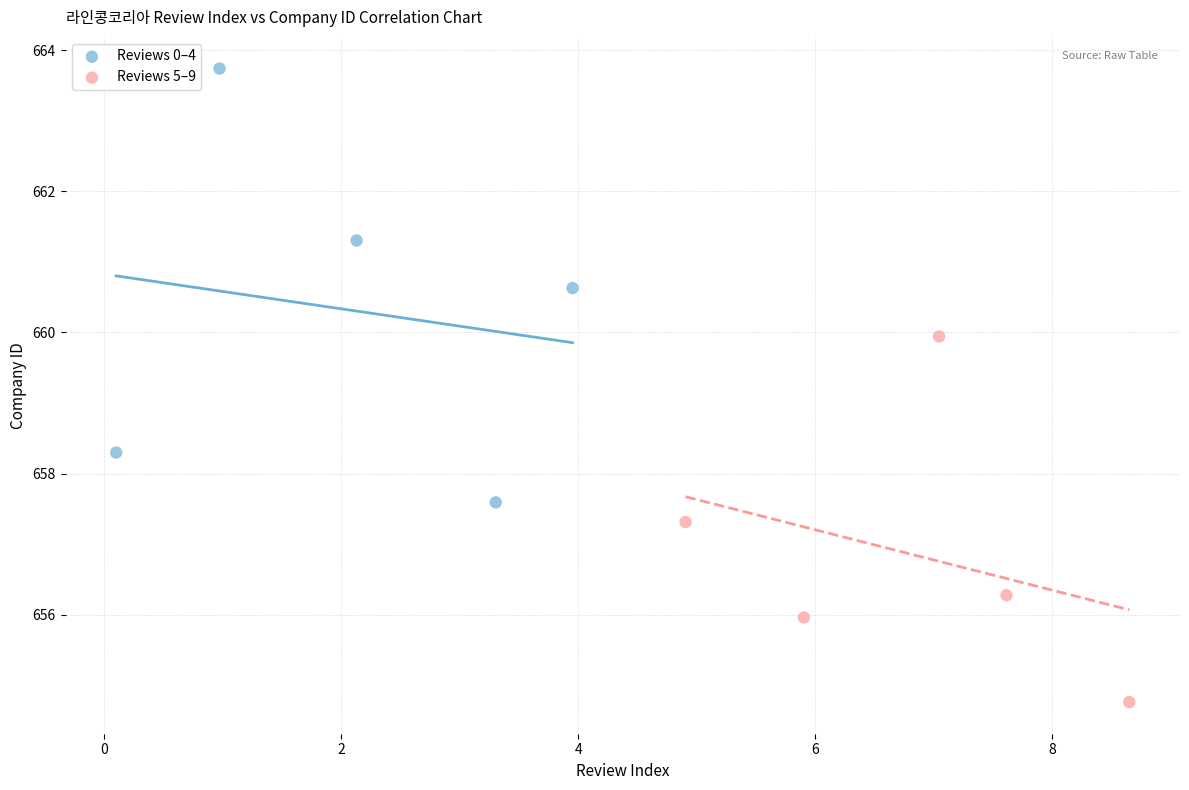

Which series has the largest Y range (max minus min)?

Reviews 0–4